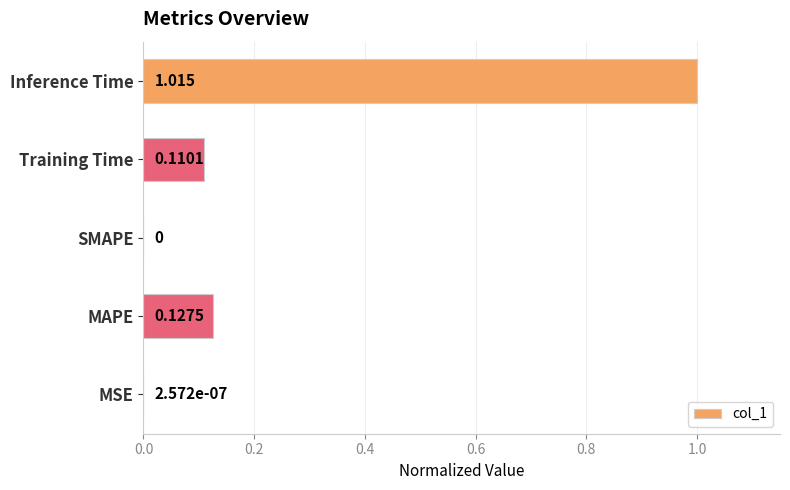

At which category does the chart reach its peak across all series?

Inference Time